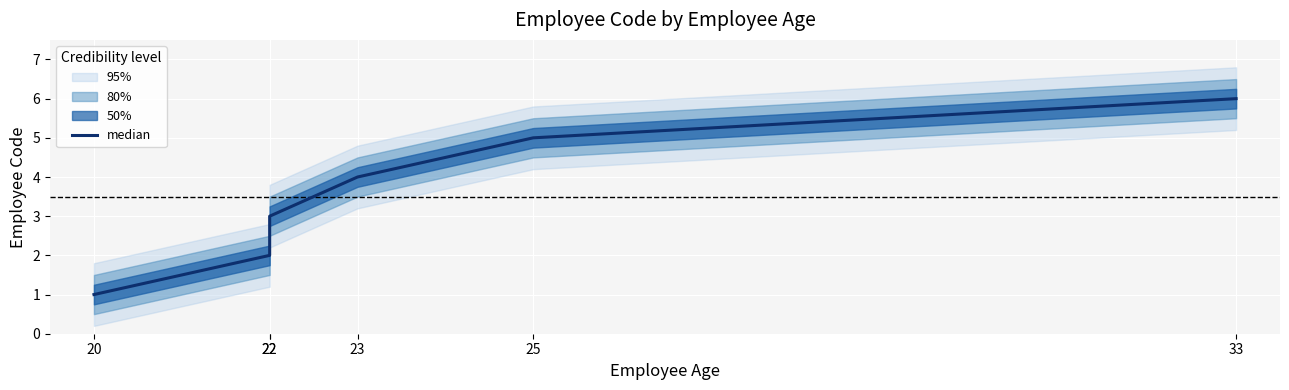

The value at 33 is 6. True or false?

True